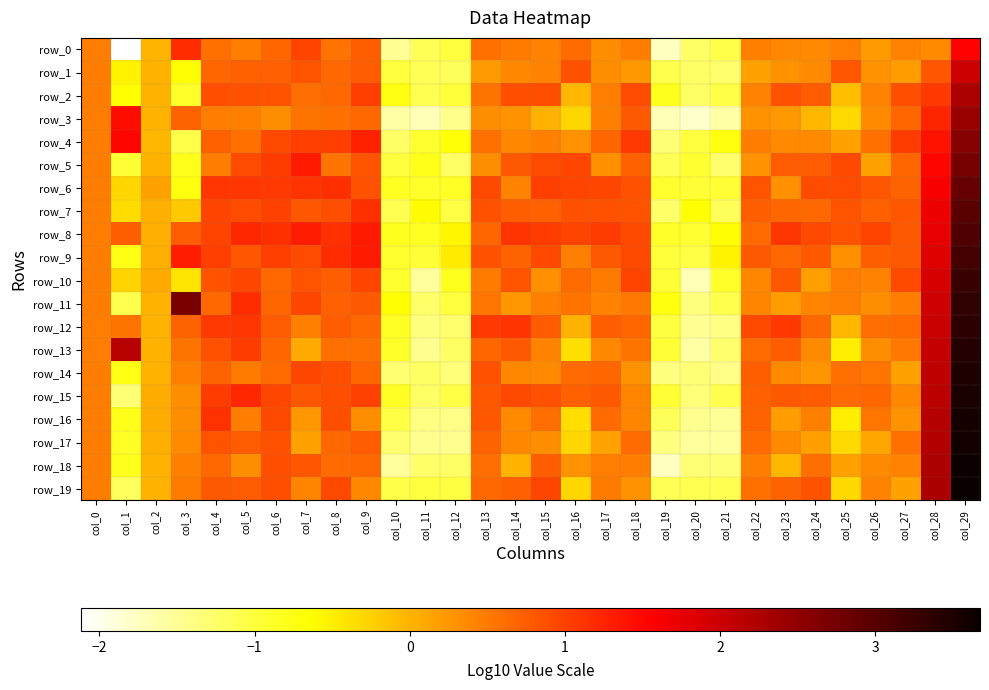

What is the difference between the row_5 values at col_16 and col_29?

1.8